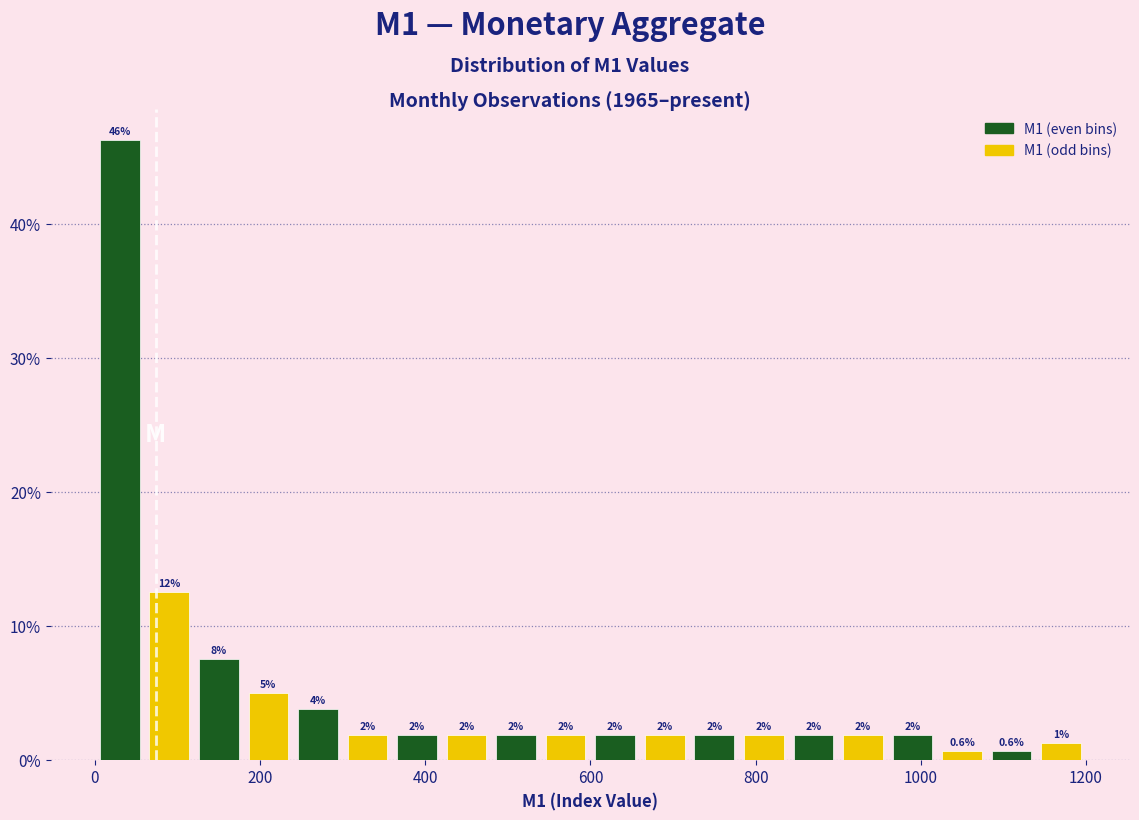

Around what value on the x-axis is the tallest bar? Give the approximate position of its centre, as read against the axis.

40